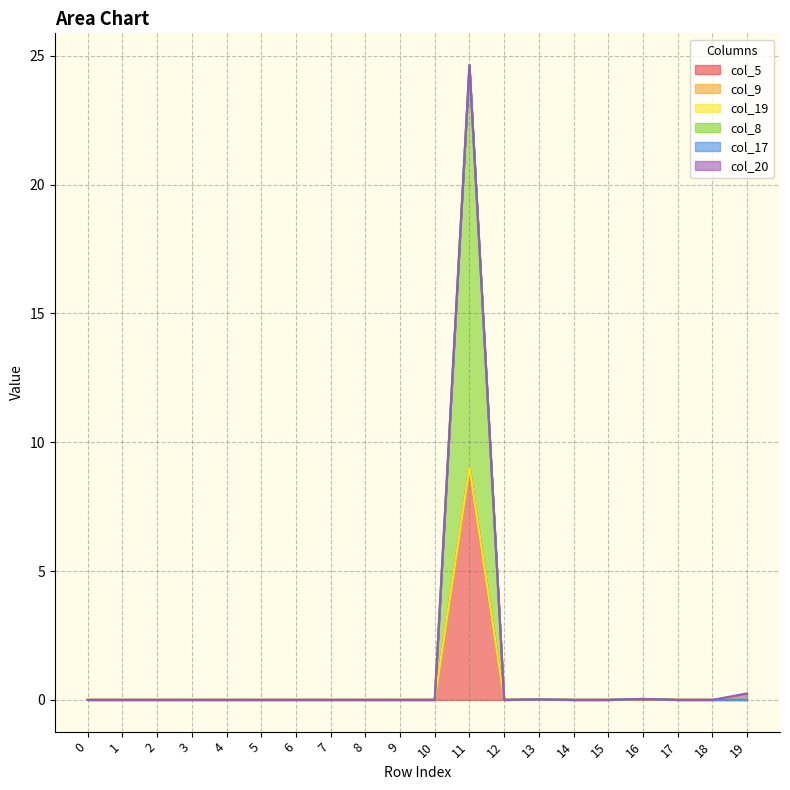

At which category does the chart reach its peak across all series?

11